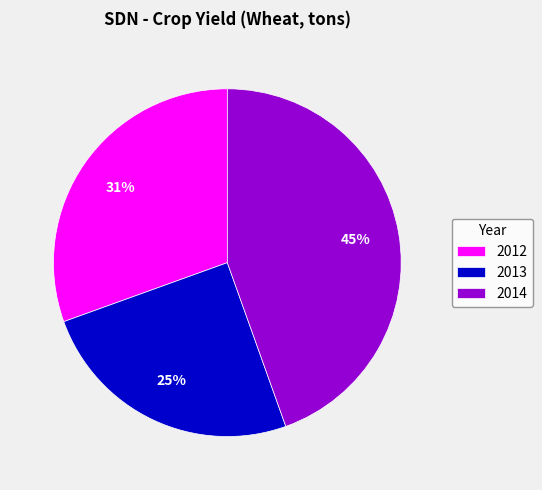

To the nearest percent, what portion does 2014 represent?

45%